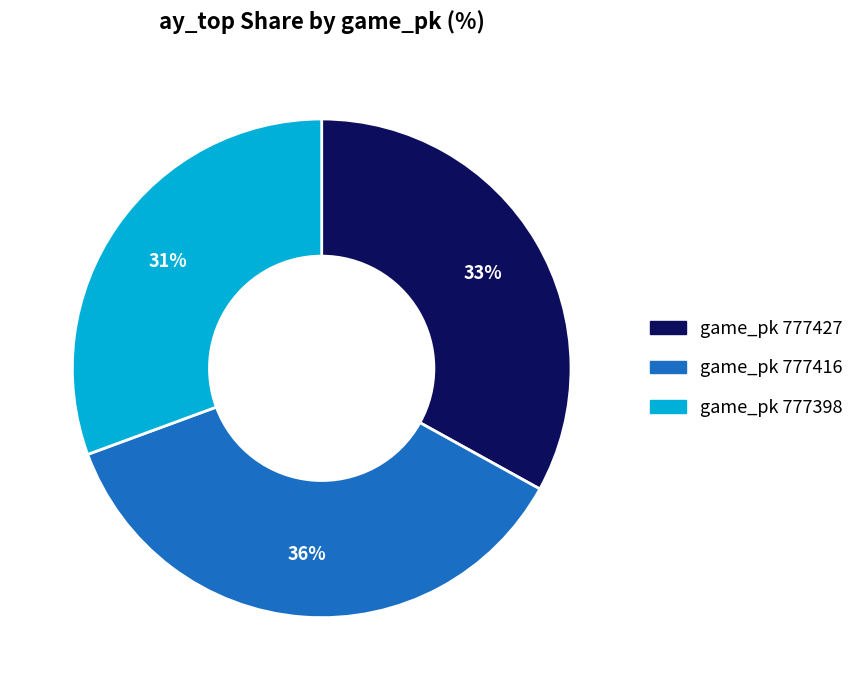

Count the number of slices in the pie.

3